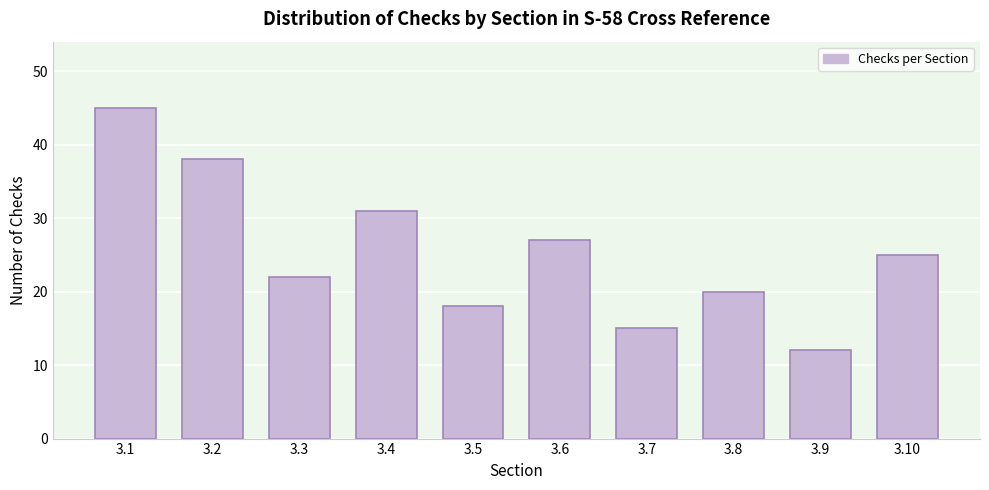

Reading left to right, list all the values displayed in this chart.

45	38	22	31	18	27	15	20	12	25